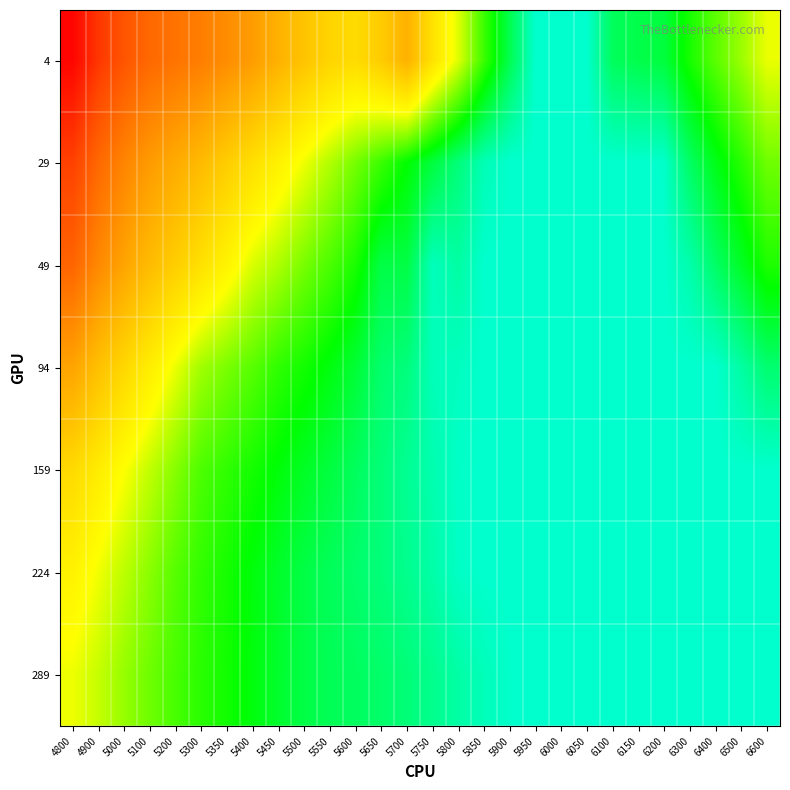

Reading right to left, extract all data points from this chart.

4: 6600=0.4	6500=0.3	6400=0.3	6300=0.2	6200=0.2	6150=0.2	6100=0.2	6050=0.1	6000=0.1	5950=0.1	5900=0.2	5850=0.2	5800=0.3	5750=0.4	5700=0.5	5650=0.5	5600=0.4	5550=0.5	5500=0.5	5450=0.5	5400=0.6	5350=0.6	5300=0.6	5200=0.6	5100=0.7	5000=0.7	4900=0.8	4800=0.8
29: 6600=0.3	6500=0.2	6400=0.2	6300=0.2	6200=0.1	6150=0.1	6100=0.1	6050=0.1	6000=0.1	5950=0.1	5900=0.1	5850=0.1	5800=0.1	5750=0.2	5700=0.2	5650=0.2	5600=0.3	5550=0.3	5500=0.4	5450=0.4	5400=0.4	5350=0.5	5300=0.5	5200=0.5	5100=0.6	5000=0.6	4900=0.7	4800=0.7
49: 6600=0.2	6500=0.2	6400=0.2	6300=0.1	6200=0.1	6150=0.1	6100=0.1	6050=0.1	6000=0.1	5950=0.1	5900=0.1	5850=0.1	5800=0.1	5750=0.1	5700=0.2	5650=0.2	5600=0.2	5550=0.3	5500=0.3	5450=0.3	5400=0.3	5350=0.4	5300=0.4	5200=0.5	5100=0.5	5000=0.5	4900=0.6	4800=0.7
94: 6600=0.2	6500=0.1	6400=0.1	6300=0.1	6200=0.1	6150=0.1	6100=0.1	6050=0.1	6000=0.1	5950=0.1	5900=0.1	5850=0.1	5800=0.1	5750=0.1	5700=0.1	5650=0.2	5600=0.2	5550=0.2	5500=0.2	5450=0.2	5400=0.3	5350=0.3	5300=0.3	5200=0.4	5100=0.4	5000=0.4	4900=0.5	4800=0.6
159: 6600=0.1	6500=0.1	6400=0.1	6300=0.1	6200=0.1	6150=0.1	6100=0.1	6050=0.1	6000=0.1	5950=0.1	5900=0.1	5850=0.1	5800=0.1	5750=0.1	5700=0.1	5650=0.1	5600=0.2	5550=0.2	5500=0.2	5450=0.2	5400=0.2	5350=0.2	5300=0.3	5200=0.3	5100=0.3	5000=0.4	4900=0.4	4800=0.4
224: 6600=0.1	6500=0.1	6400=0.1	6300=0.1	6200=0.1	6150=0.1	6100=0.1	6050=0.1	6000=0.1	5950=0.1	5900=0.1	5850=0.1	5800=0.1	5750=0.1	5700=0.1	5650=0.1	5600=0.2	5550=0.2	5500=0.2	5450=0.2	5400=0.2	5350=0.2	5300=0.2	5200=0.3	5100=0.3	5000=0.3	4900=0.4	4800=0.4
289: 6600=0.1	6500=0.1	6400=0.1	6300=0.1	6200=0.1	6150=0.1	6100=0.1	6050=0.1	6000=0.1	5950=0.1	5900=0.1	5850=0.1	5800=0.1	5750=0.1	5700=0.1	5650=0.2	5600=0.2	5550=0.2	5500=0.2	5450=0.2	5400=0.2	5350=0.2	5300=0.2	5200=0.3	5100=0.3	5000=0.3	4900=0.3	4800=0.4